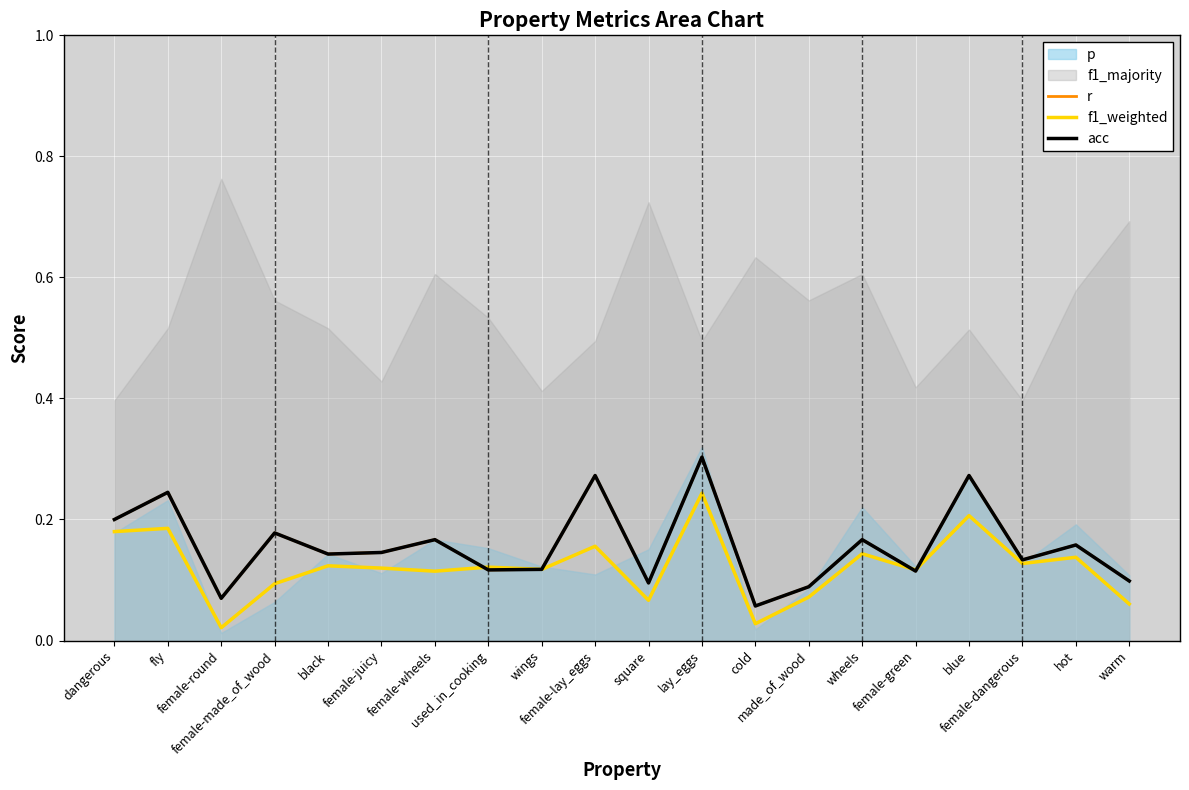

In acc, how many points are higher than both neighbors (excluding endpoints)?

8